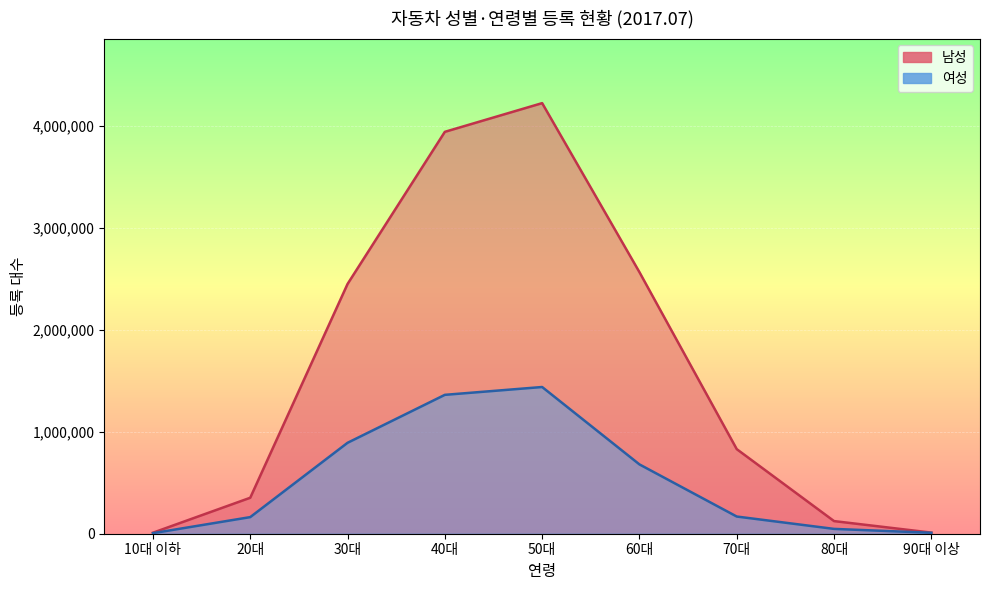

What position from the left is 70대?

7